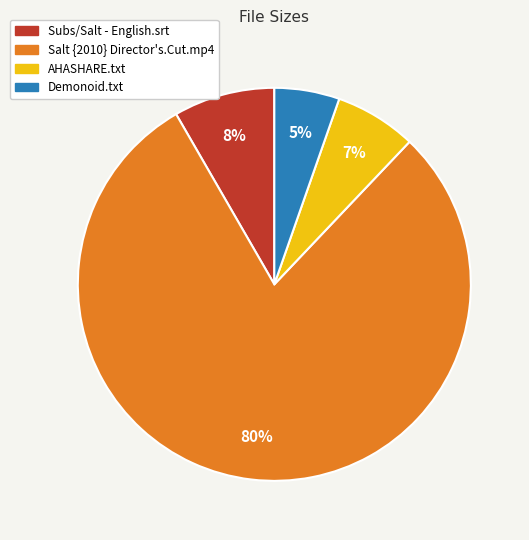

What is the smallest slice in the pie chart?

Demonoid.txt